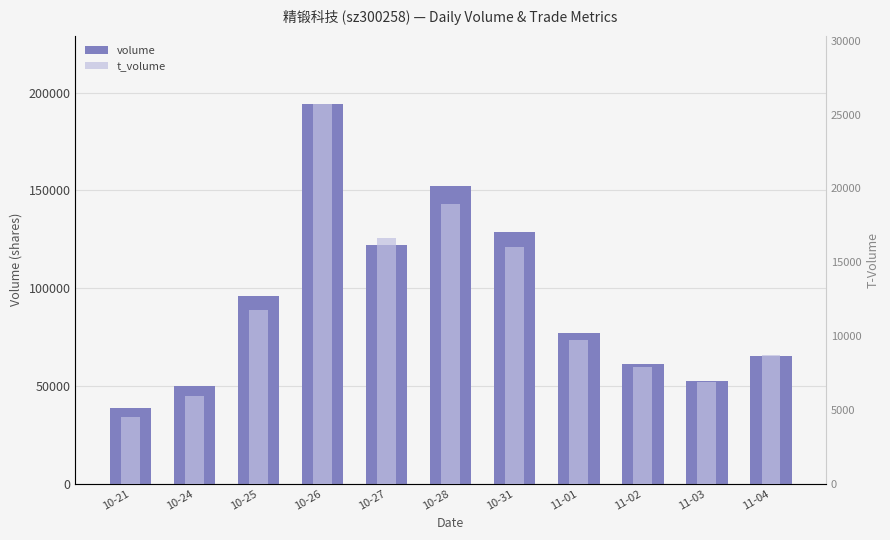

How many data points does each series have?

11